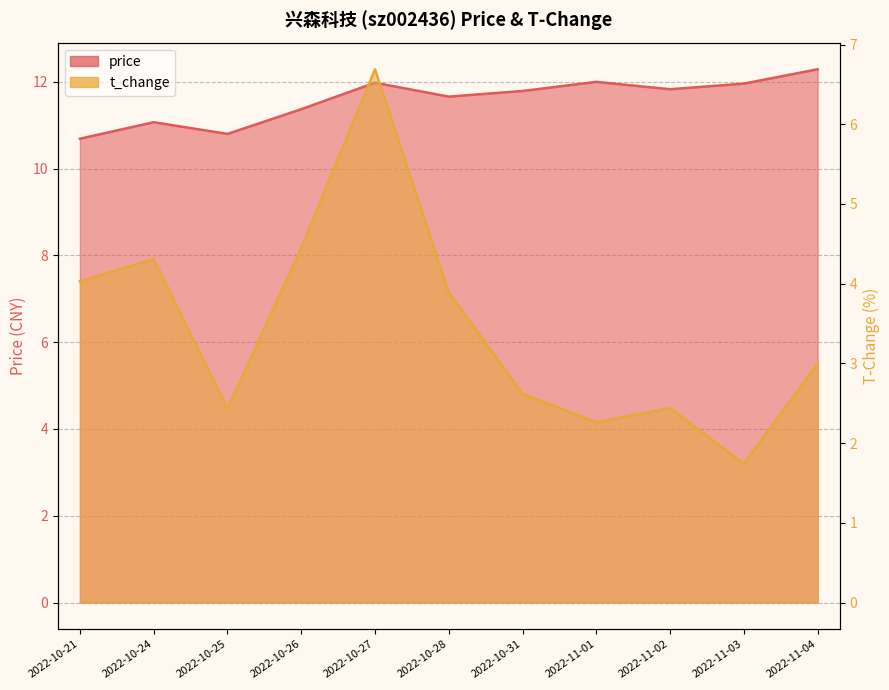

True or false: price has a value of 2.8 at 2022-10-26.

False